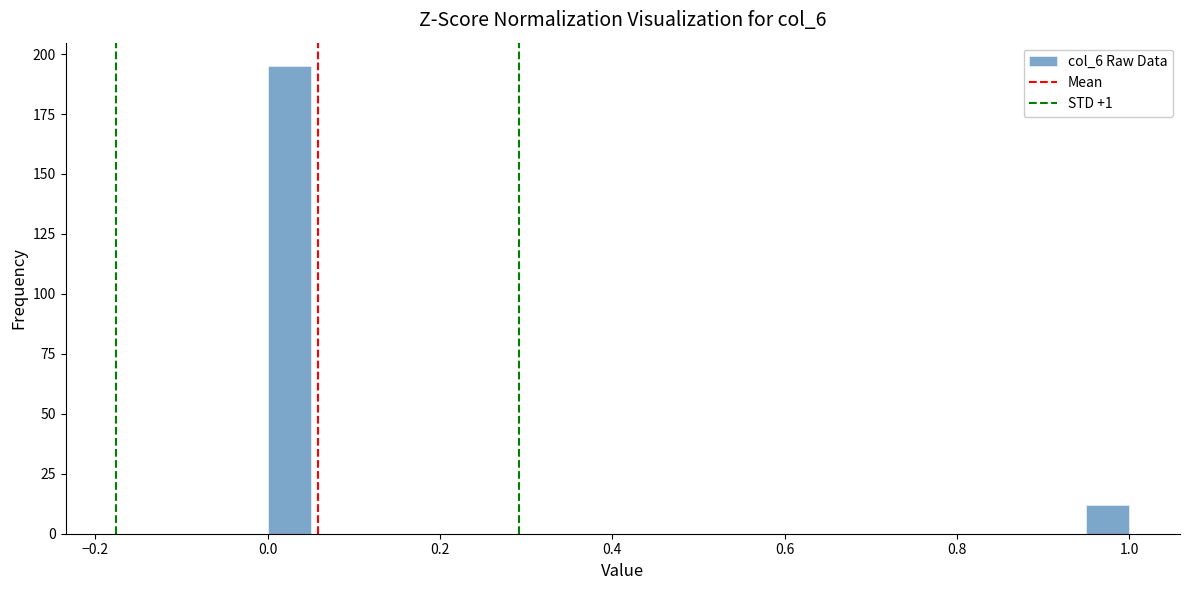

Read against the x-axis, roughly where is the centre of the tallest bar?

0.02